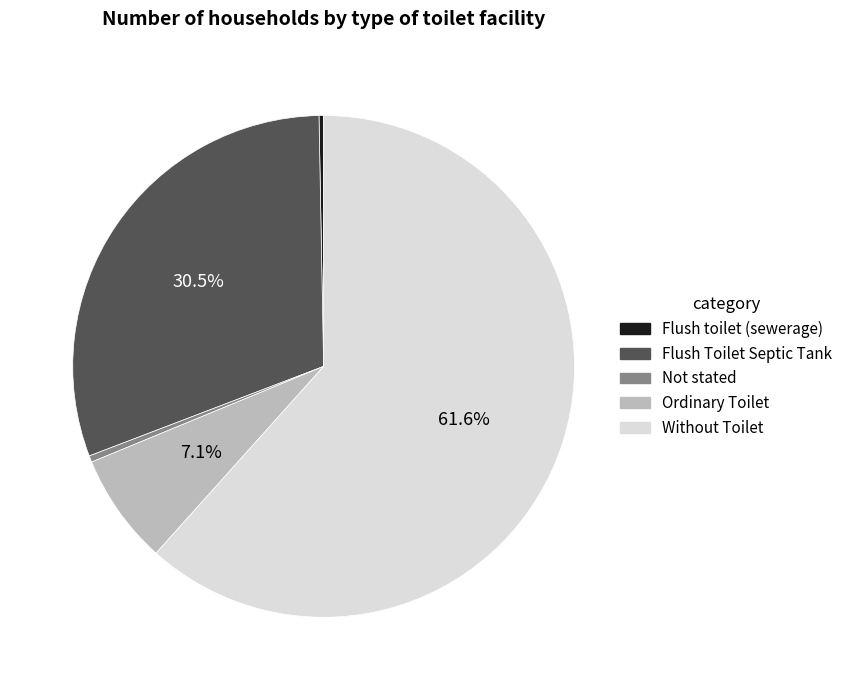

Combined, do Ordinary Toilet and Not stated account for over 50%?

No